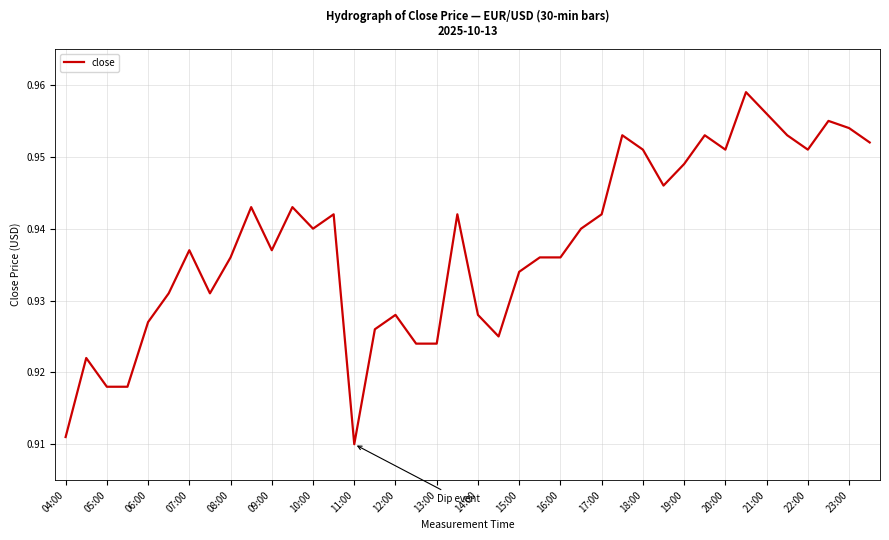

Reading left to right, extract all data points from this chart.

0.9	0.9	0.9	0.9	0.9	0.9	0.9	0.9	0.9	0.9	0.9	0.9	0.9	0.9	0.9	0.9	0.9	0.9	0.9	0.9	0.9	0.9	0.9	0.9	0.9	0.9	0.9	1.0	1.0	0.9	0.9	1.0	1.0	1.0	1.0	1.0	1.0	1.0	1.0	1.0